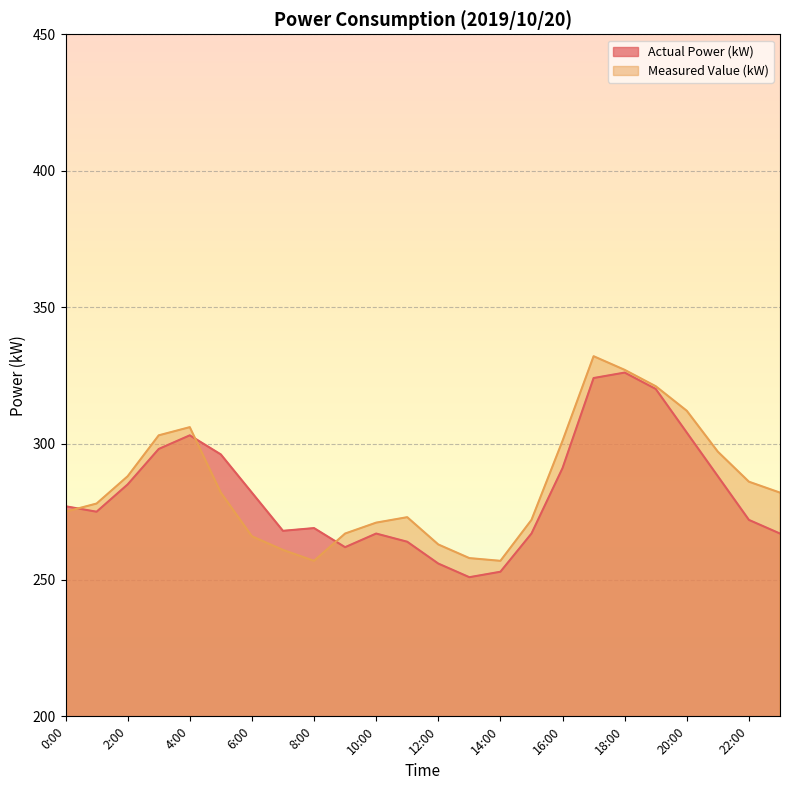

Reading right to left, transcribe all the data shown in this chart.

Actual Power (kW): 23:00=267	22:00=272	21:00=288	20:00=304	19:00=320	18:00=326	17:00=324	16:00=291	15:00=267	14:00=253	13:00=251	12:00=256	11:00=264	10:00=267	9:00=262	8:00=269	7:00=268	6:00=282	5:00=296	4:00=303	3:00=298	2:00=285	1:00=275	0:00=277
Measured Value (kW): 23:00=282	22:00=286	21:00=297	20:00=312	19:00=321	18:00=327	17:00=332	16:00=301	15:00=272	14:00=257	13:00=258	12:00=263	11:00=273	10:00=271	9:00=267	8:00=257	7:00=261	6:00=266	5:00=282	4:00=306	3:00=303	2:00=288	1:00=278	0:00=275